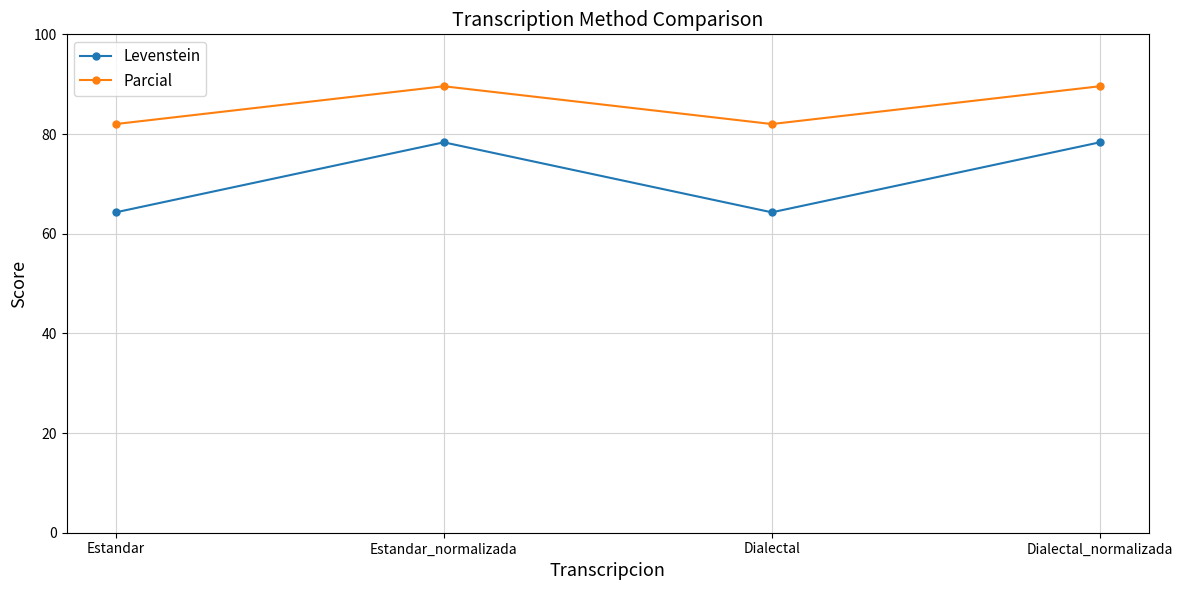

What is the sum of the Parcial values at Estandar_normalizada and Dialectal?

171.6